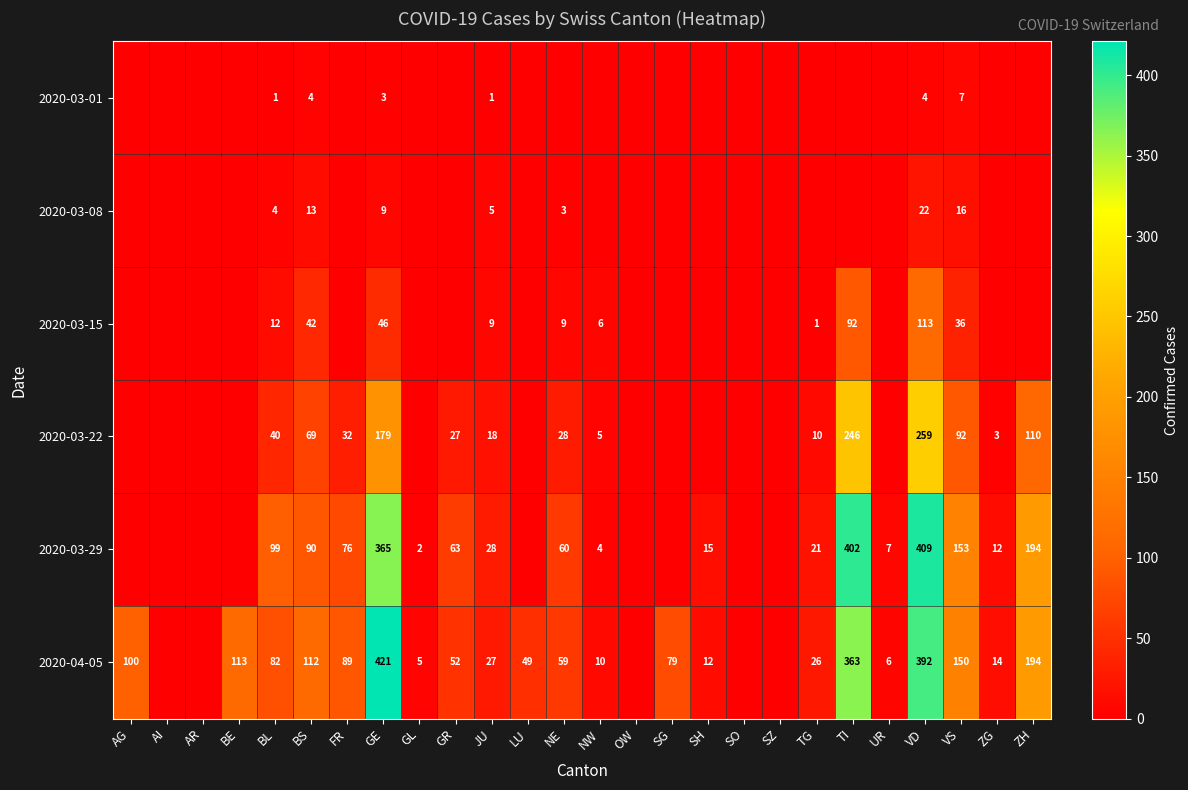

Which has a higher value, ZH or LU?

ZH